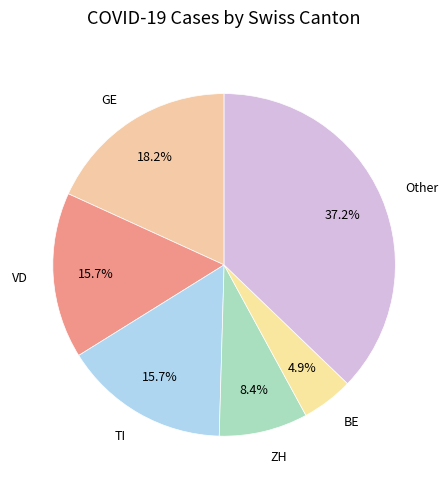

What percentage do ZH and BE together represent?

13.3%